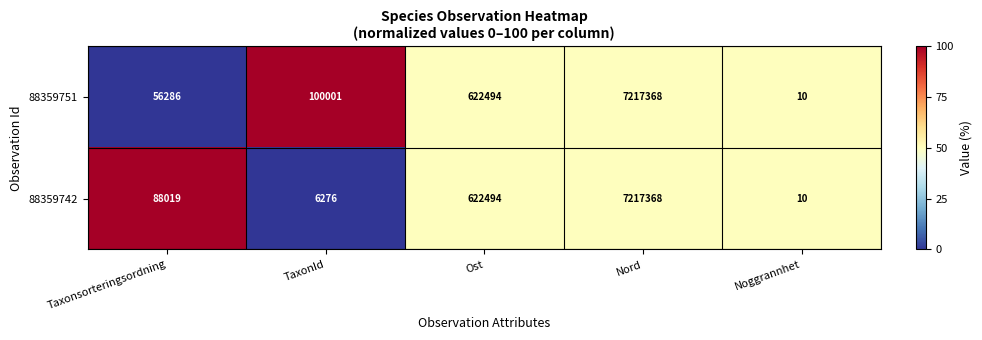

What value does the 88359742 series have at Nord, to the nearest 10?

7217370